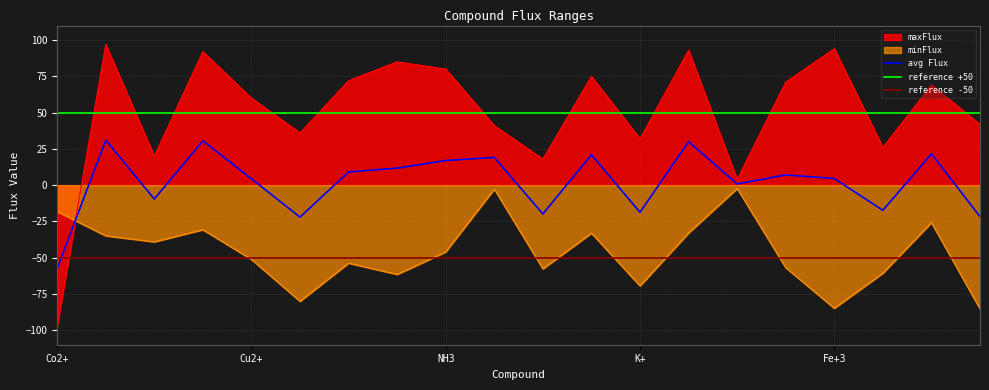

How many intersections are there between minFlux and maxFlux?

1